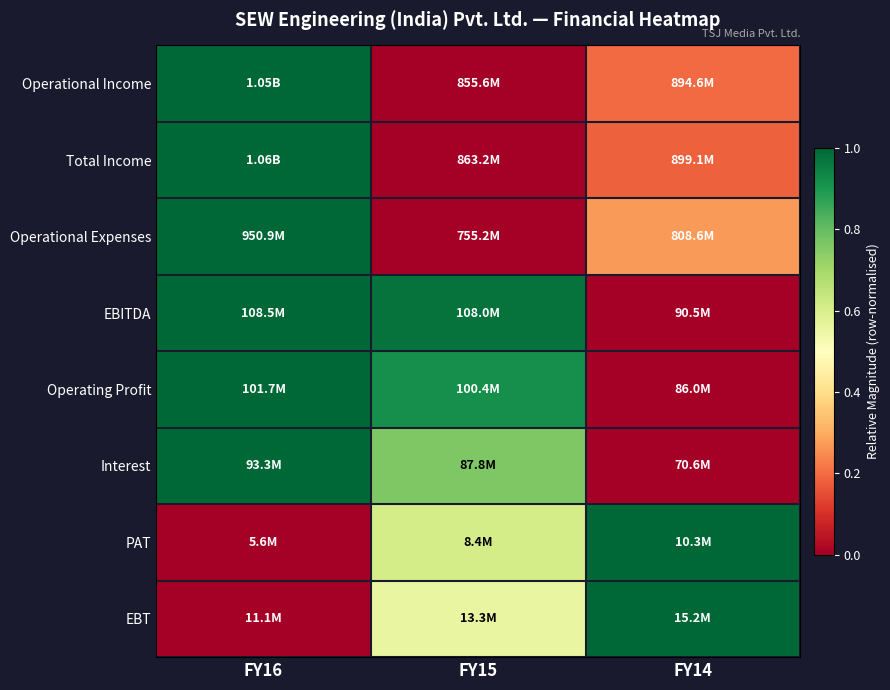

Count the number of categories in the chart.

3